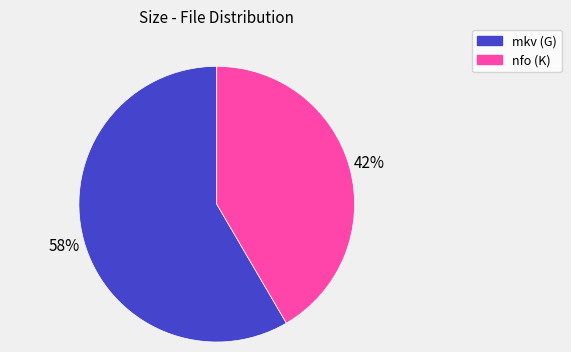

Is there any slice that represents more than half of the pie?

Yes